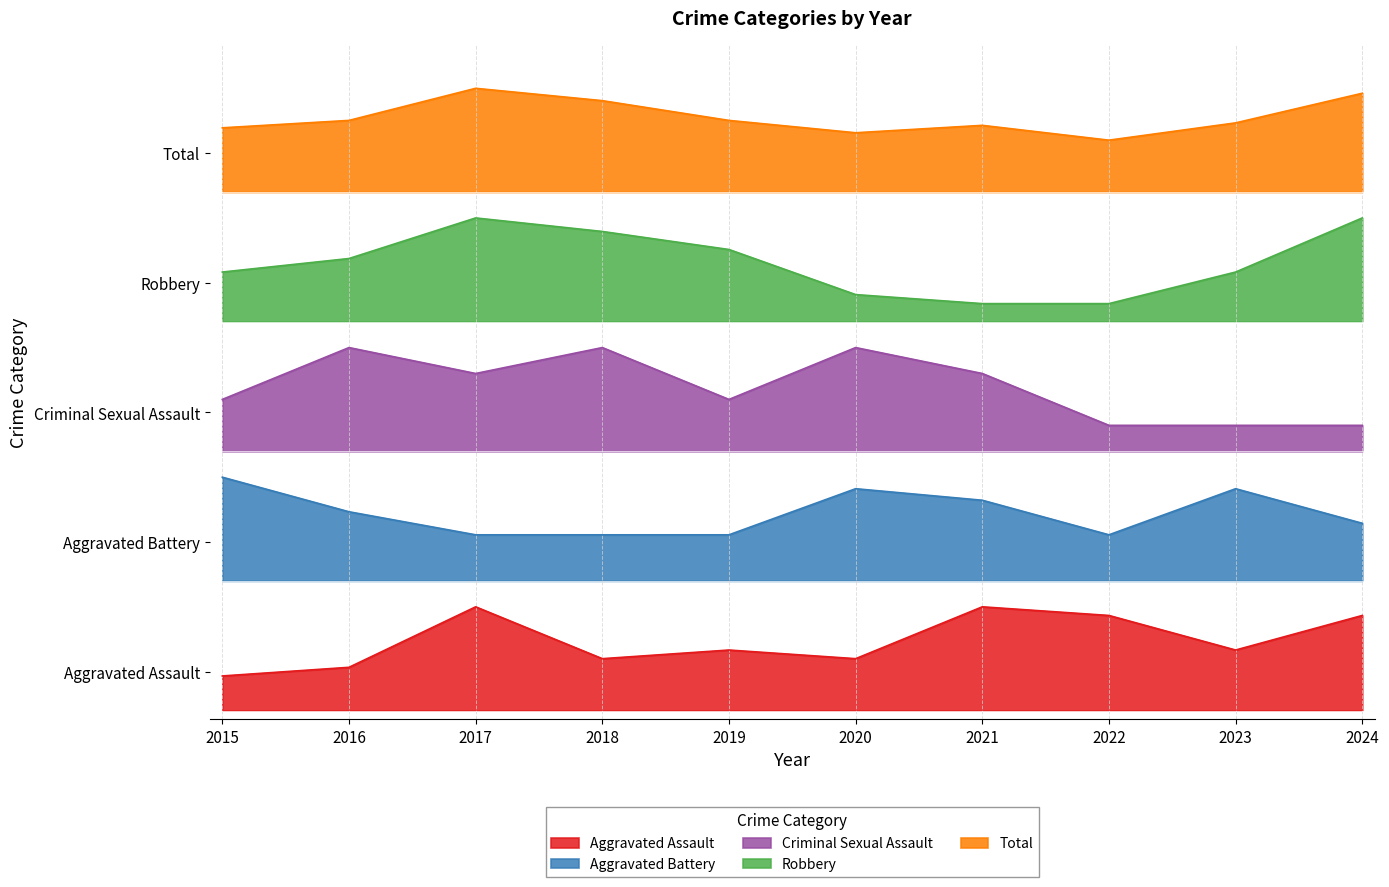

At which category does the chart reach its peak across all series?

2017